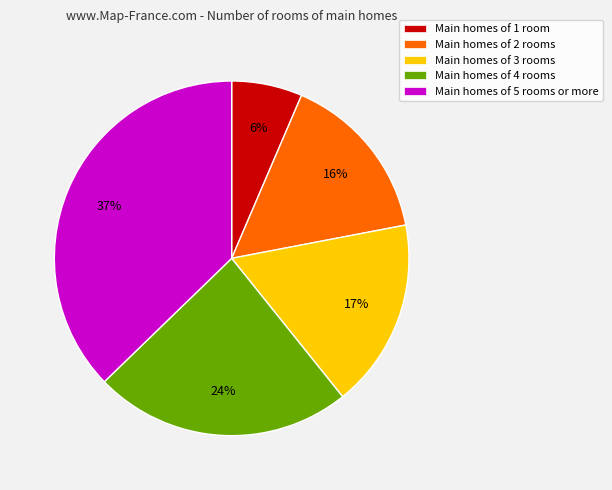

To the nearest percent, what is the difference between the largest and smallest slice percentages?

31%